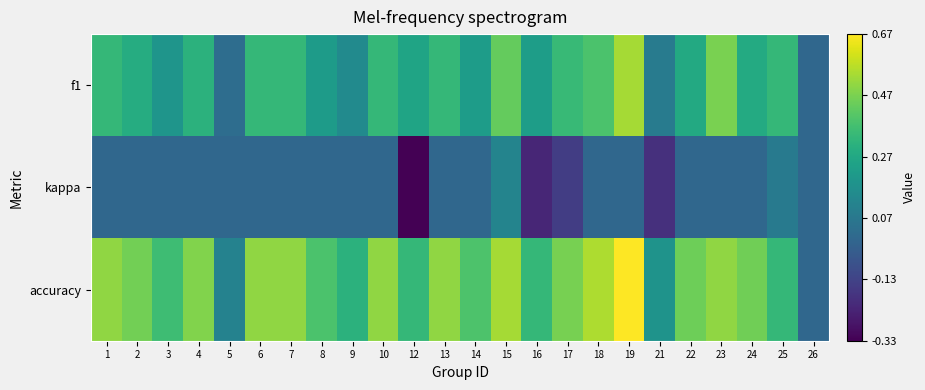

At which category does the chart reach its peak across all series?

19